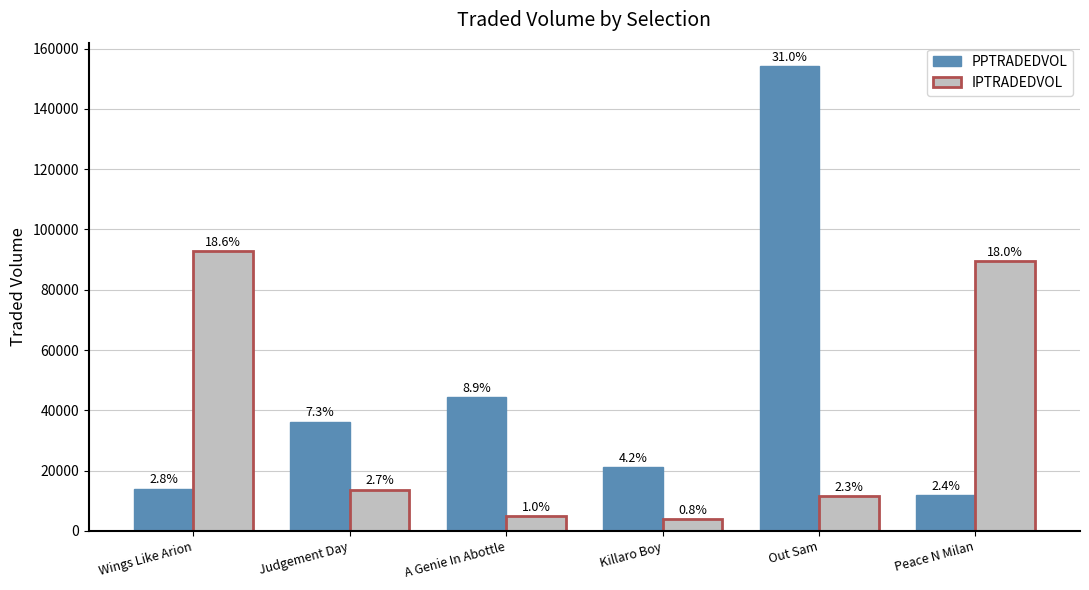

Is it true that PPTRADEDVOL equals 95975.5 at Out Sam?

False